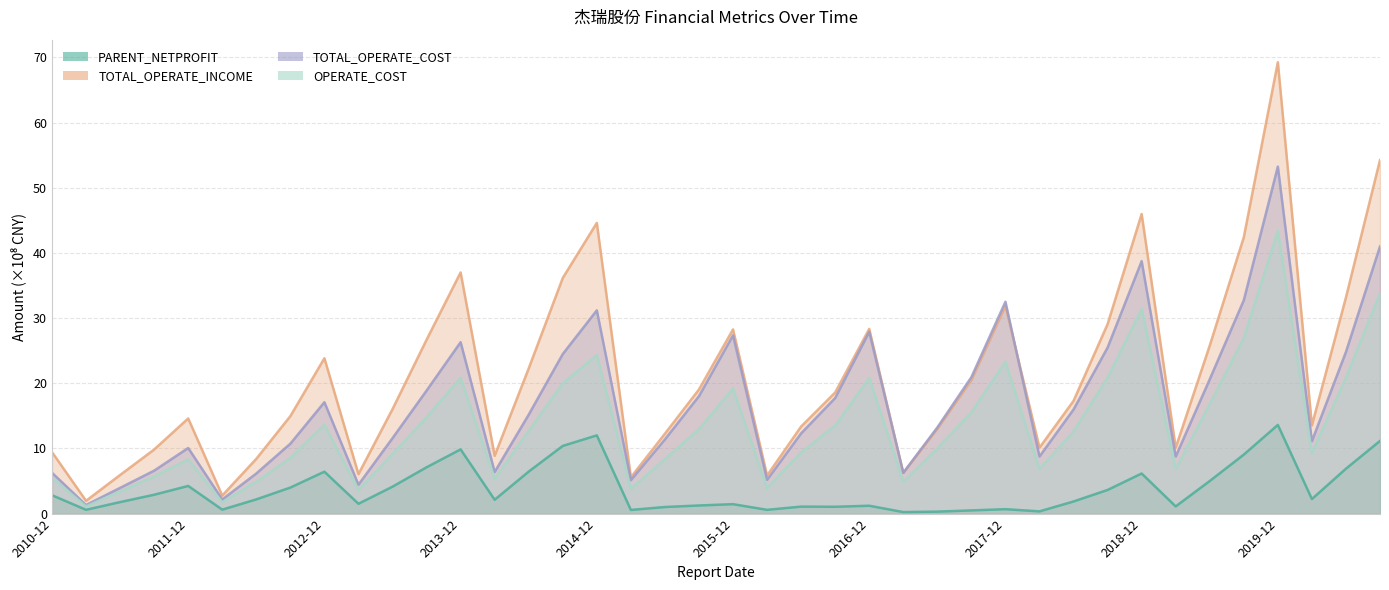

What is the label of the 23rd point from the left?

2016-06